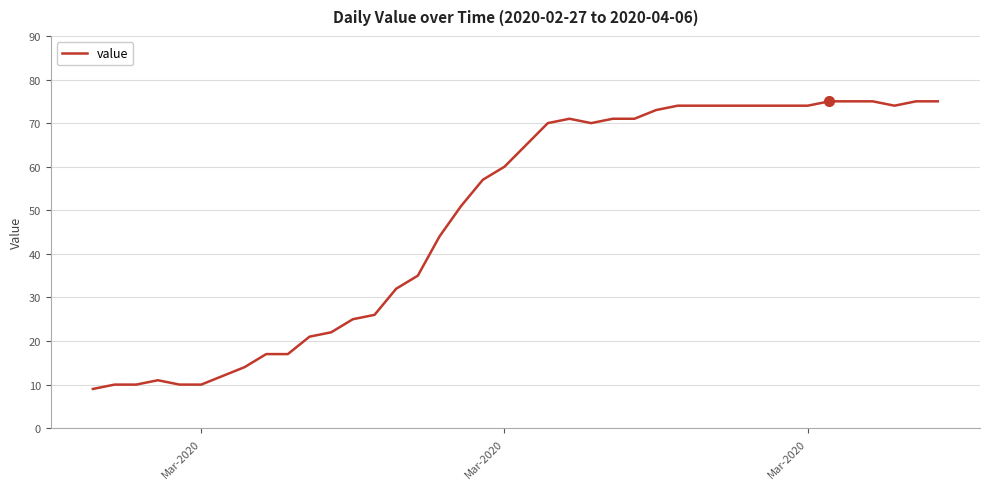

What is the smallest value displayed?

9